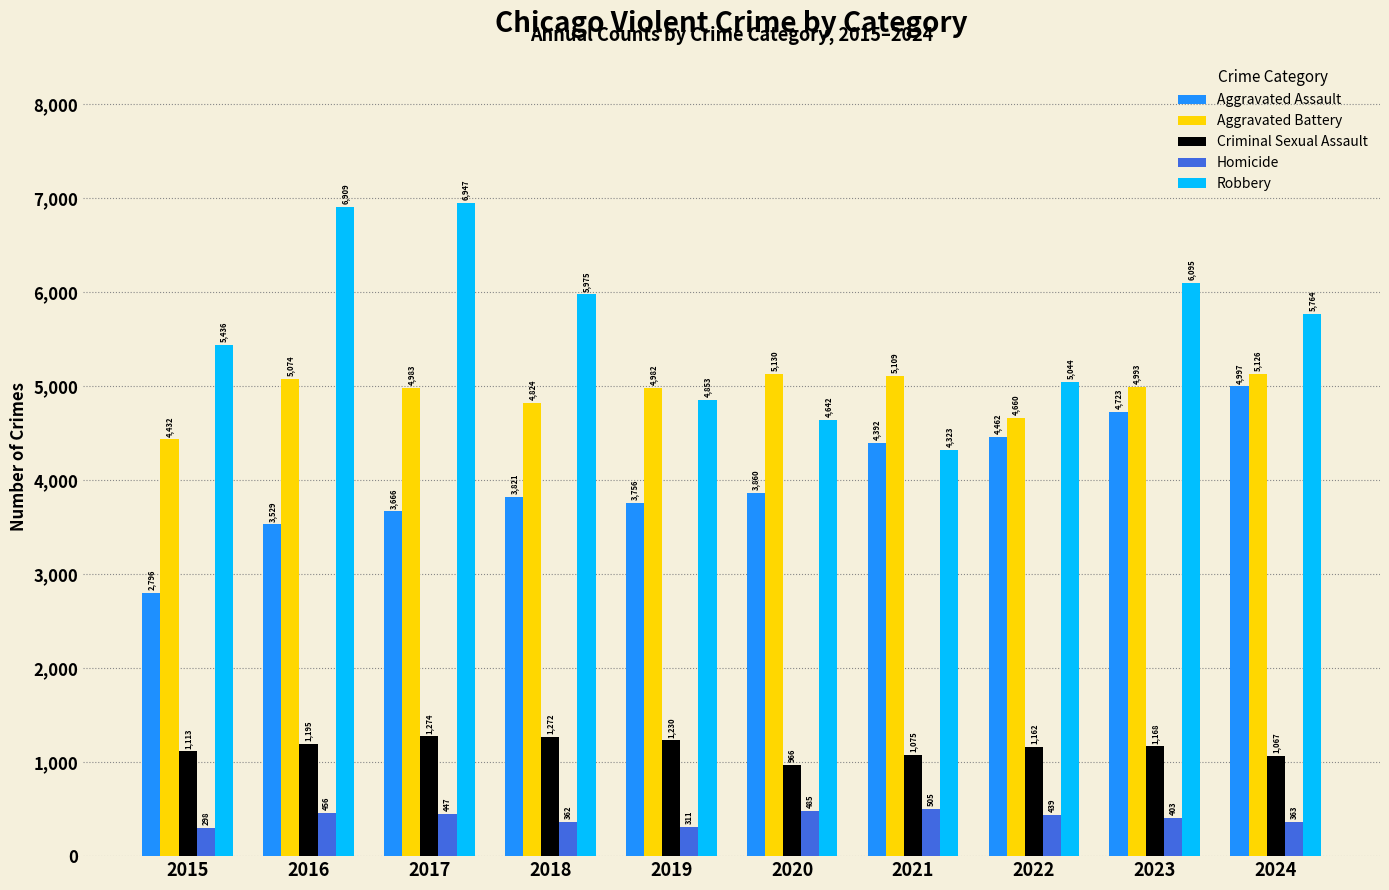

What is the smallest value displayed?

298